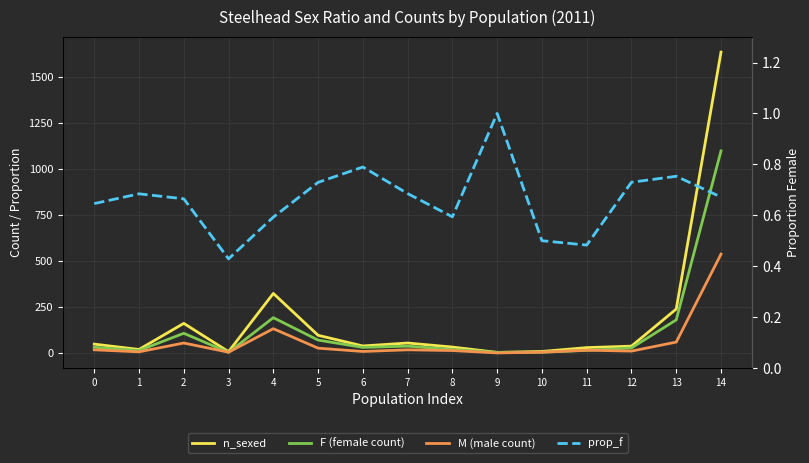

True or false: prop_f has more than 0 points higher than both neighbors.

True